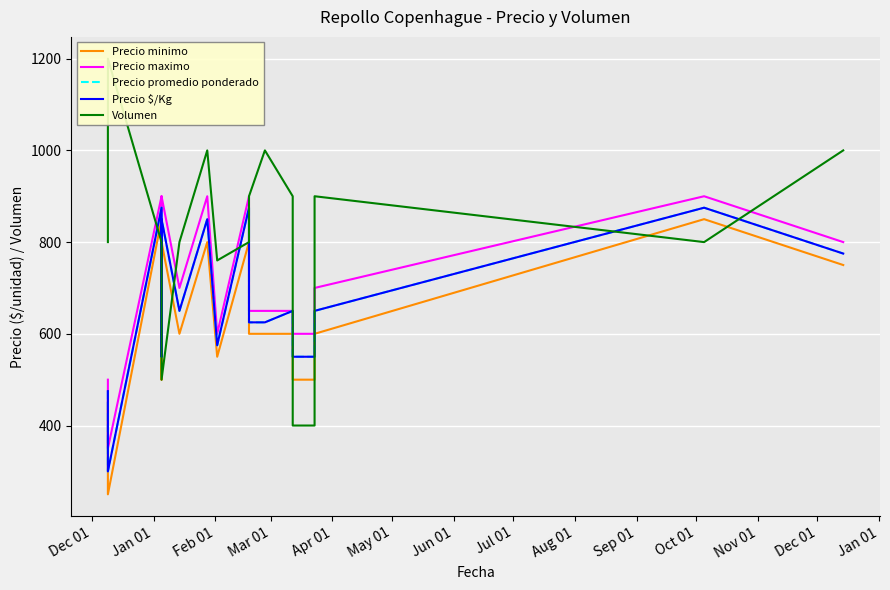

At which category does Precio maximo reach its first local peak?

Feb 01